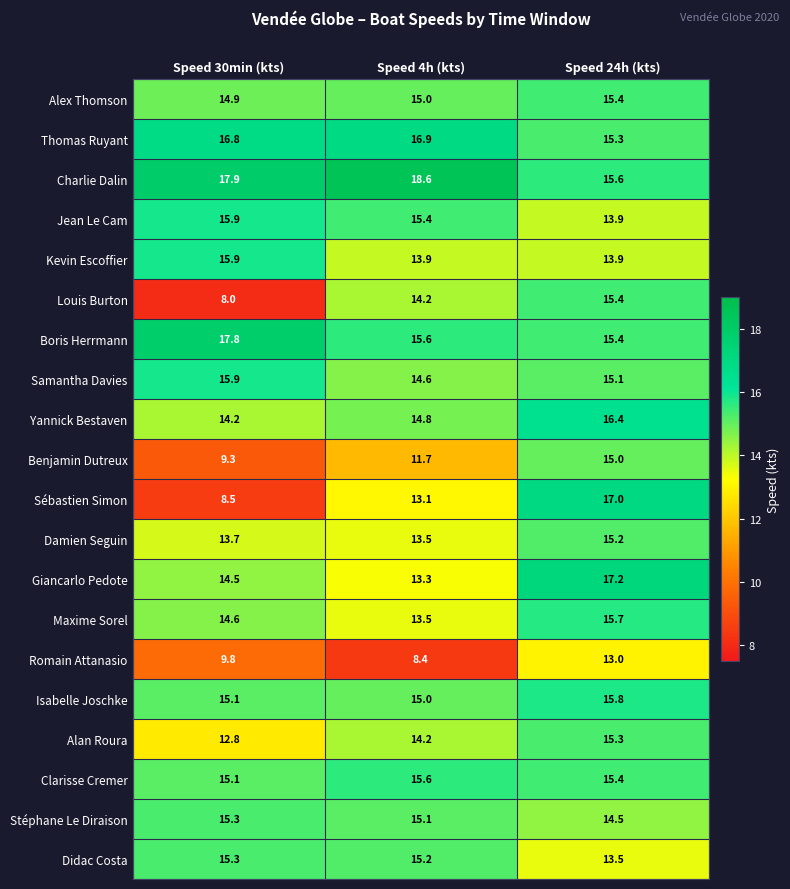

What is the difference between the maximum and second lowest values in the Benjamin Dutreux series?

3.3